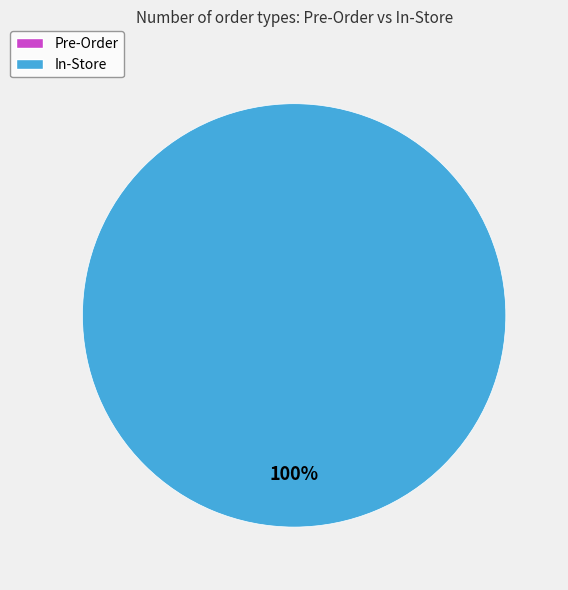

Is there a majority slice in this chart?

Yes